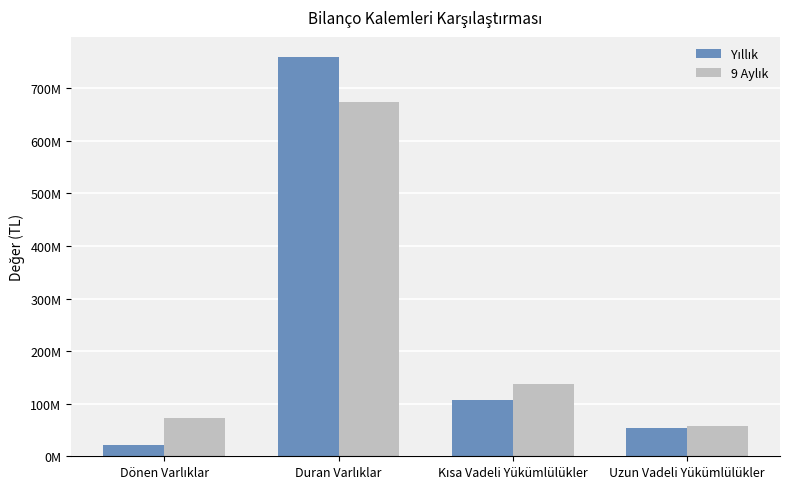

What is the sum of the 9 Aylık values at Uzun Vadeli Yükümlülükler and Dönen Varlıklar?

130777257